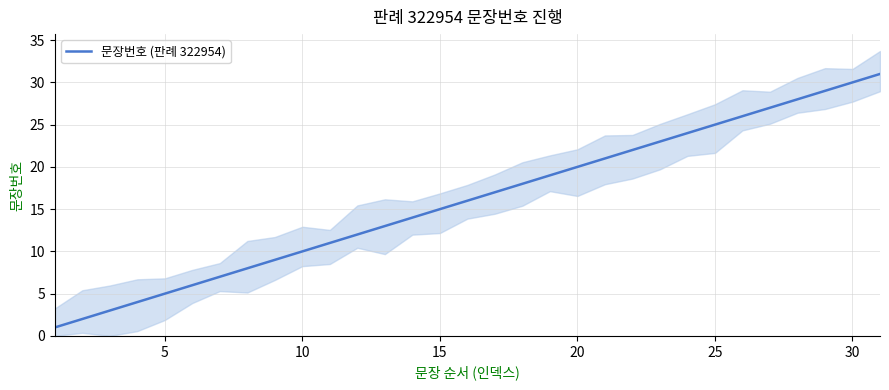

True or false: the data has more than 0 interior local peaks.

False